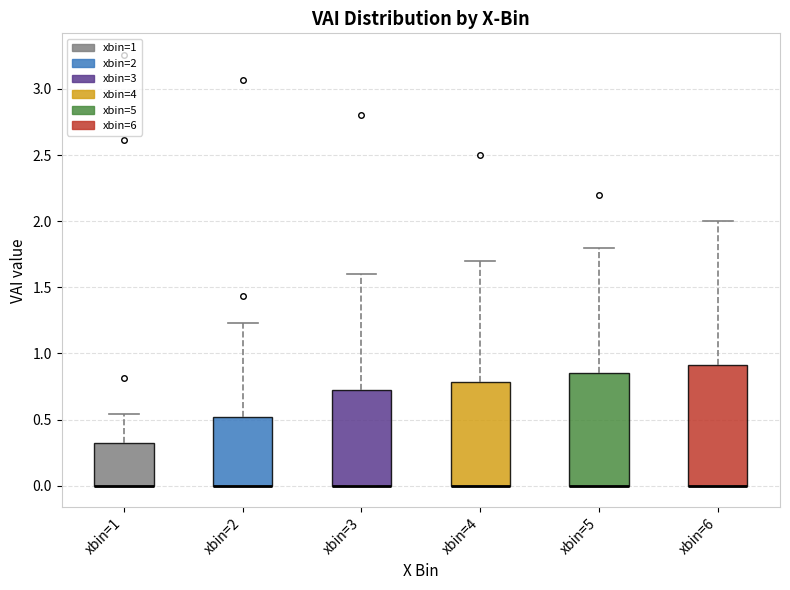

Reading left to right, transcribe this box plot: for each box, give where its median line is, the range the box spans, and where its two whiskers end, as read against the y-axis. The values are not printed on the chart, so give them approximately, as read against the axis.

xbin=1: median 0.00 (drawn on the box's lower edge), box 0.00 to 0.30, whiskers 0.00 to 0.55
xbin=2: median 0.00 (drawn on the box's lower edge), box 0.00 to 0.50, whiskers 0.00 to 1.25
xbin=3: median 0.00 (drawn on the box's lower edge), box 0.00 to 0.75, whiskers 0.00 to 1.60
xbin=4: median 0.00 (drawn on the box's lower edge), box 0.00 to 0.80, whiskers 0.00 to 1.70
xbin=5: median 0.00 (drawn on the box's lower edge), box 0.00 to 0.85, whiskers 0.00 to 1.80
xbin=6: median 0.00 (drawn on the box's lower edge), box 0.00 to 0.90, whiskers 0.00 to 2.00